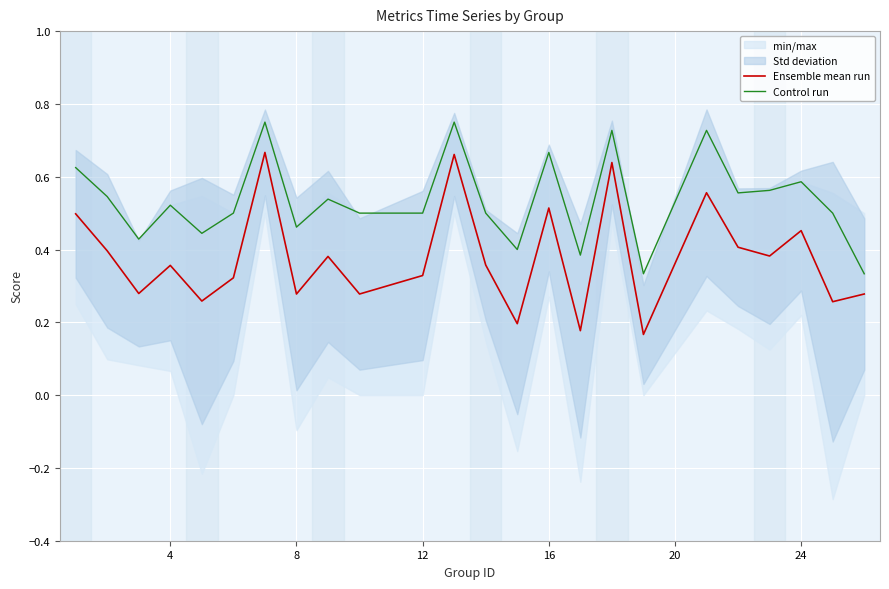

True or false: Ensemble mean run and Control run cross at least once.

False